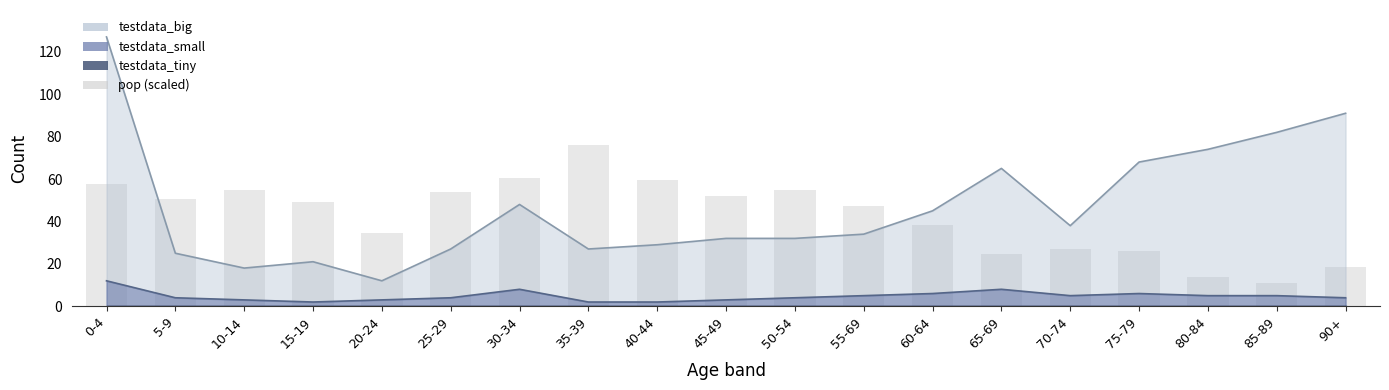

The chart shows a value of 57.5 at 0-4. True or false?

True